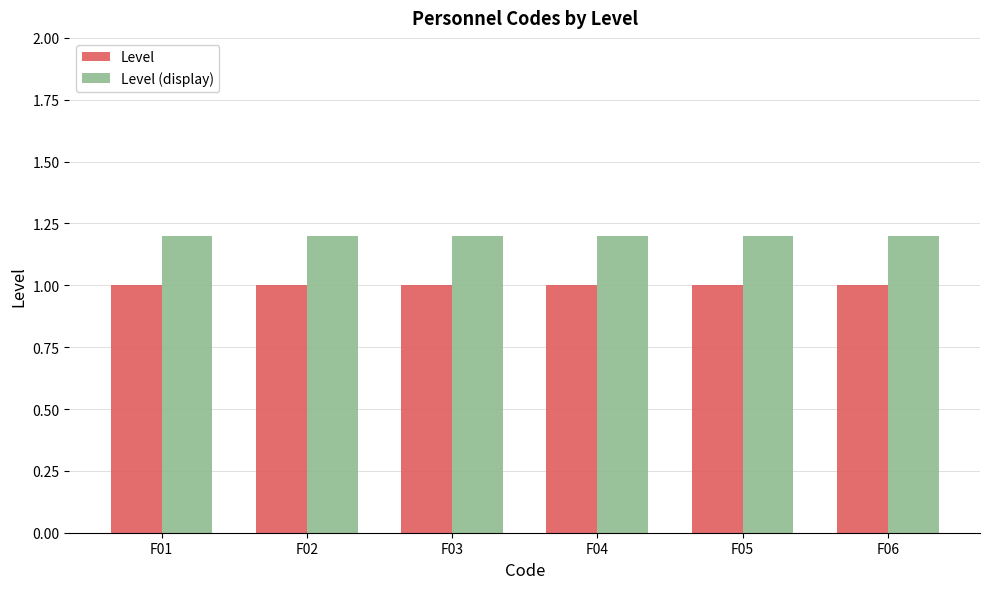

Rank the series by their maximum value, from highest to lowest.

Level (display), Level